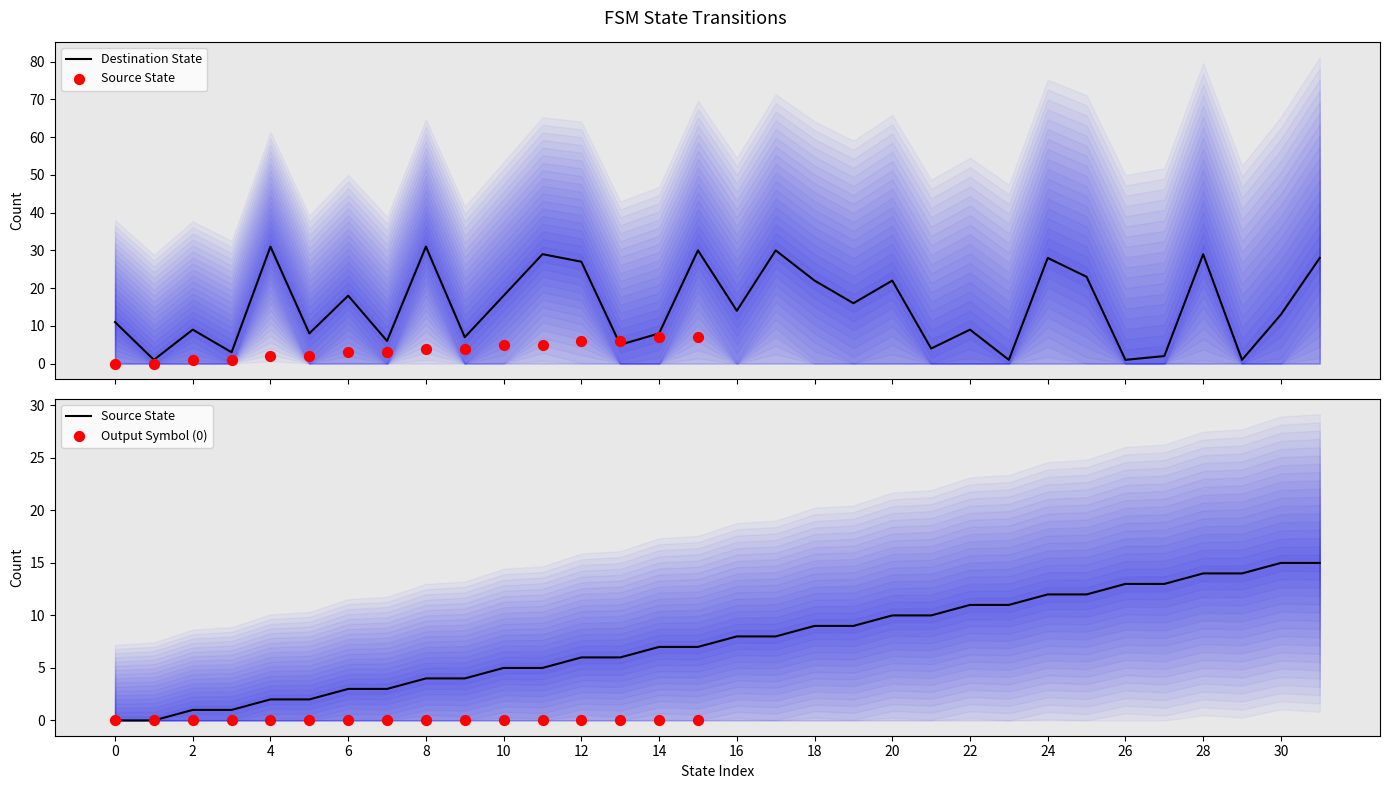

Is the value of source_state at 4 greater than the value of destination_state at 27?

No